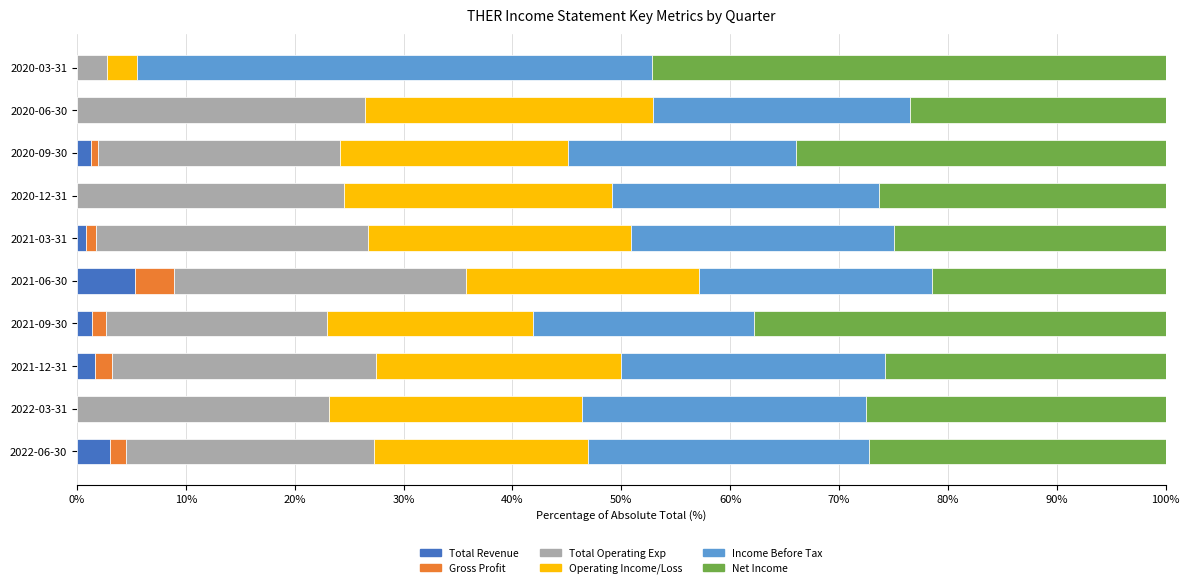

The value of Total Revenue at 2022-06-30 is 3.0. True or false?

True